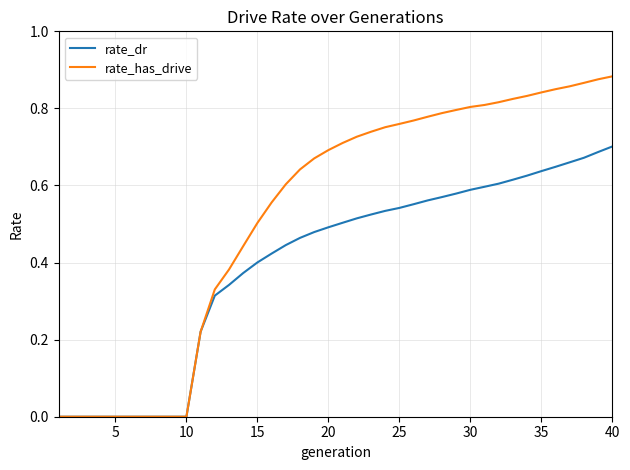

Which series has the largest total across all categories?

rate_has_drive